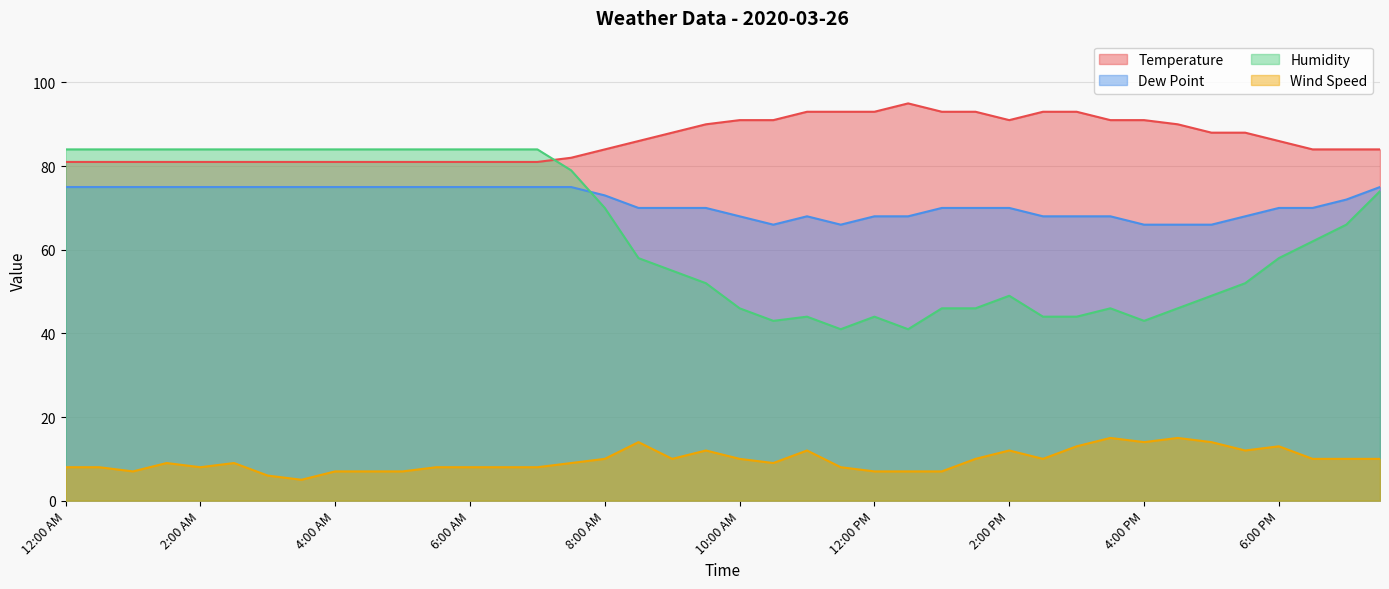

How many lines are shown in the chart?

4